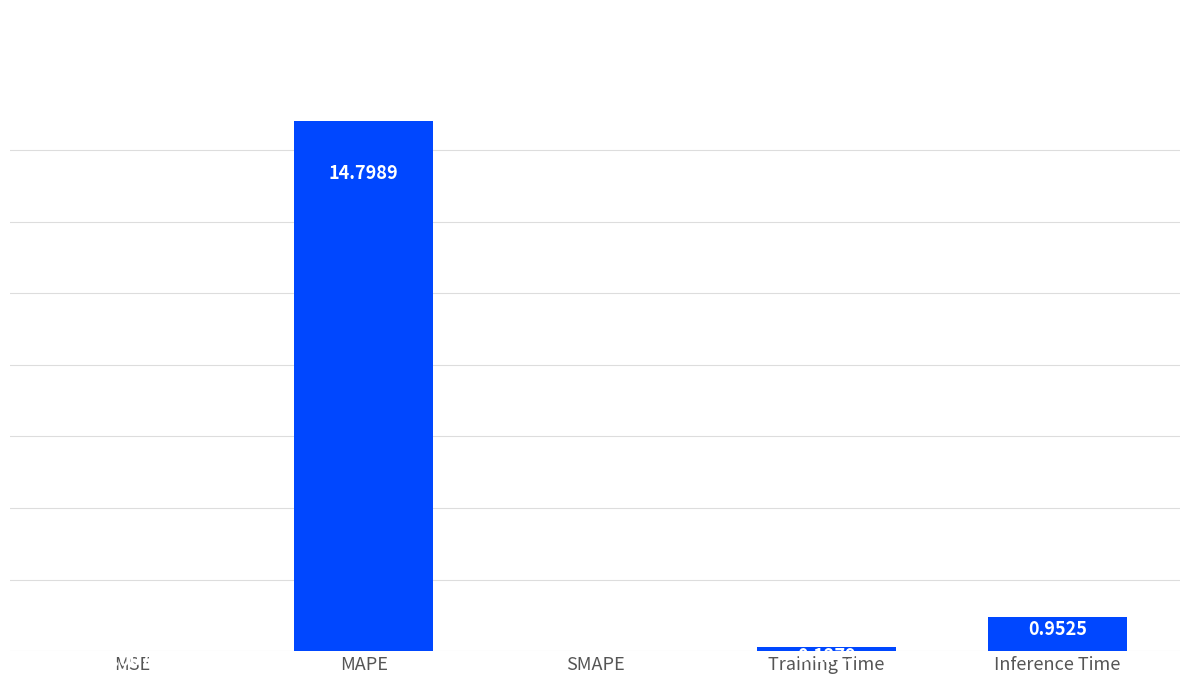

At which category does the chart reach its peak across all series?

MAPE